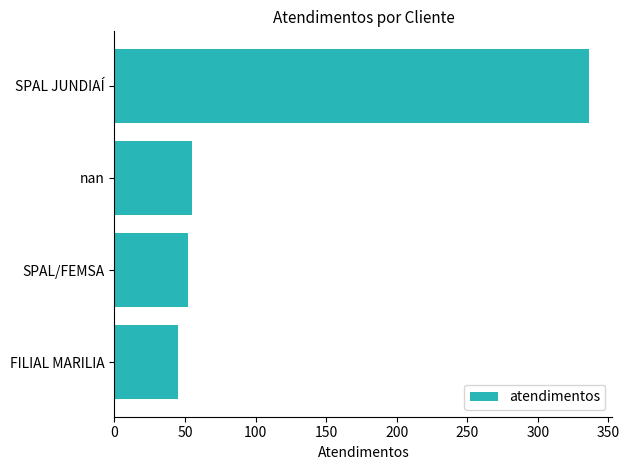

What value does the data have at SPAL/FEMSA?

52